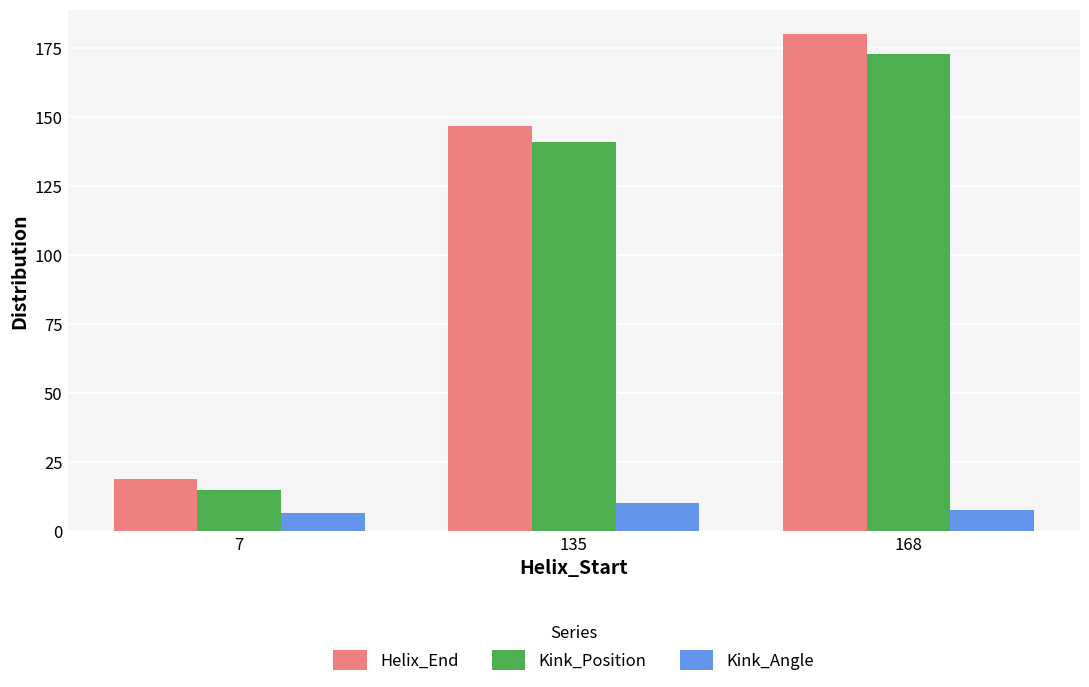

Rank the series at 168 from lowest to highest value.

Kink_Angle, Kink_Position, Helix_End